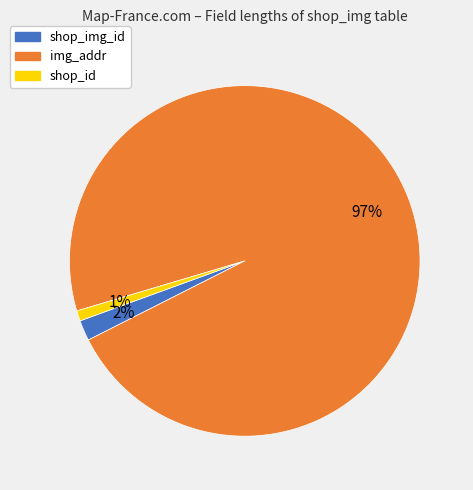

Rank the categories by value from lowest to highest.

shop_id, shop_img_id, img_addr